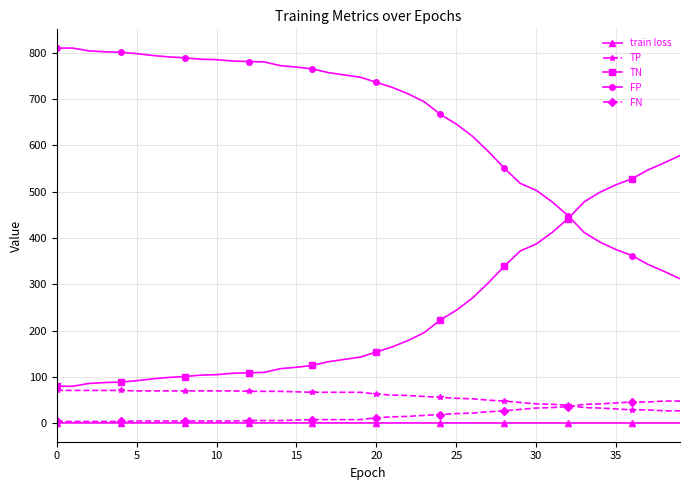

What is the greatest value displayed?

810.0